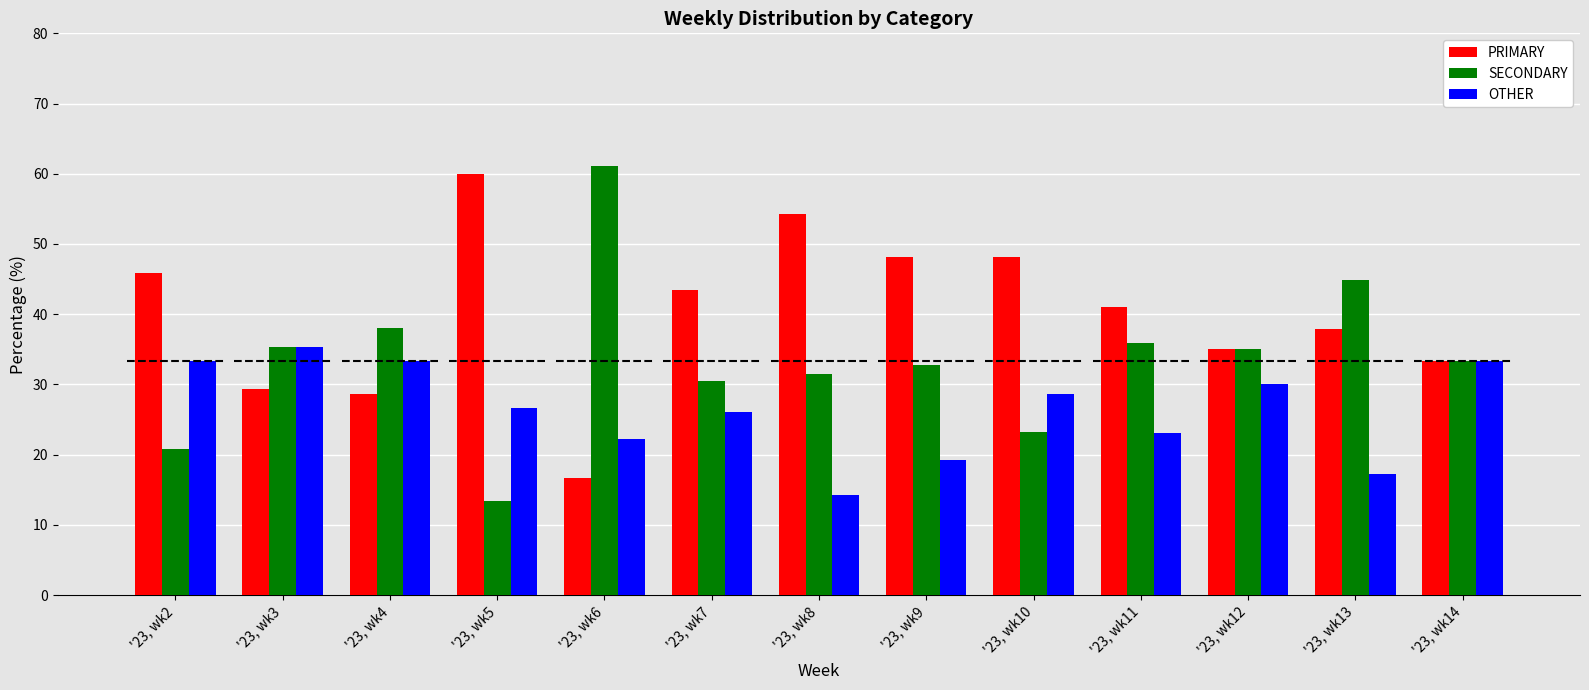

How many categories are shown in the chart?

13